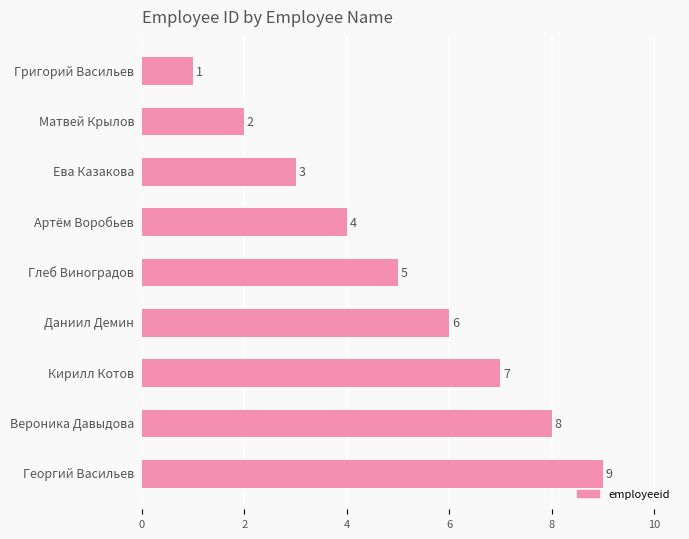

What is the difference between the maximum and minimum values?

8